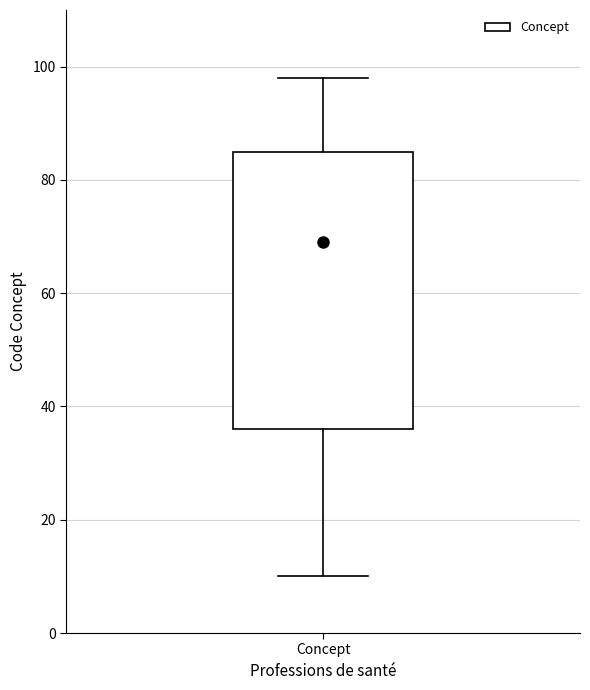

Transcribe this box plot: give where the median line is, the range the box spans, and where the two whiskers end, as read against the y-axis. The values are not printed on the chart, so give them approximately, as read against the axis.

median 70, box 36 to 86, whiskers 10 to 98